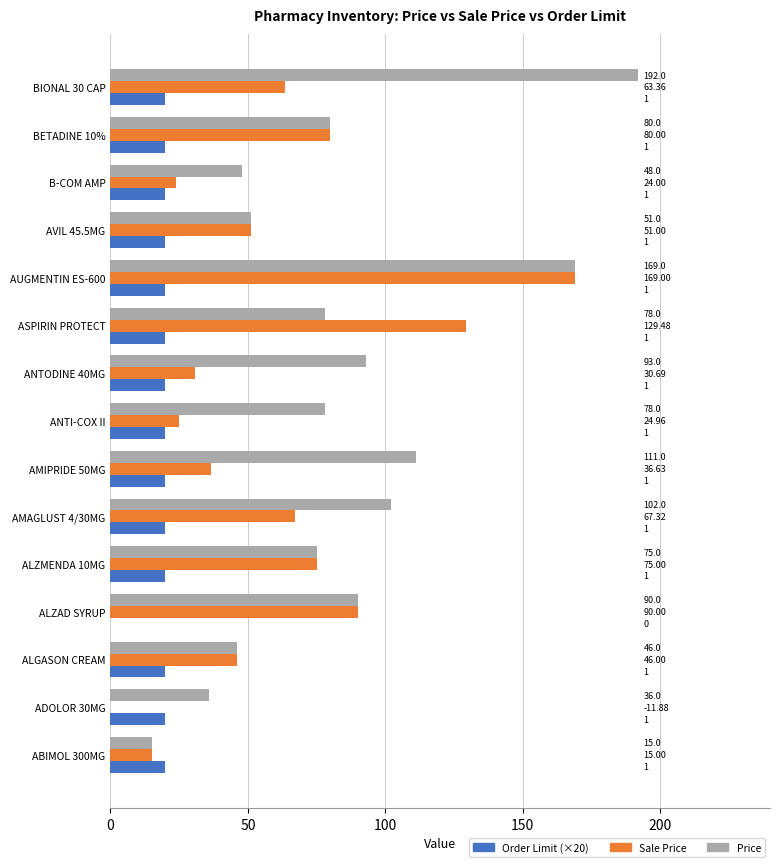

How many groups of bars are there?

15